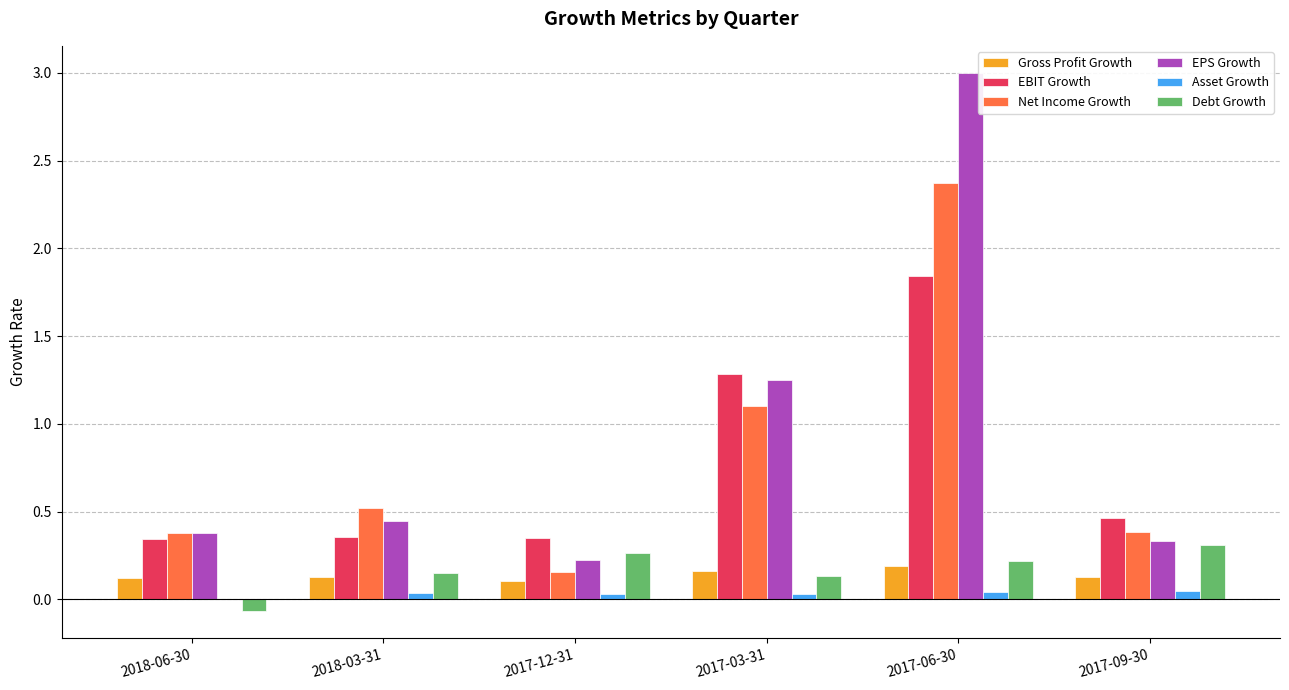

Which series changed the most between 2018-03-31 and 2017-06-30?

EPS Growth